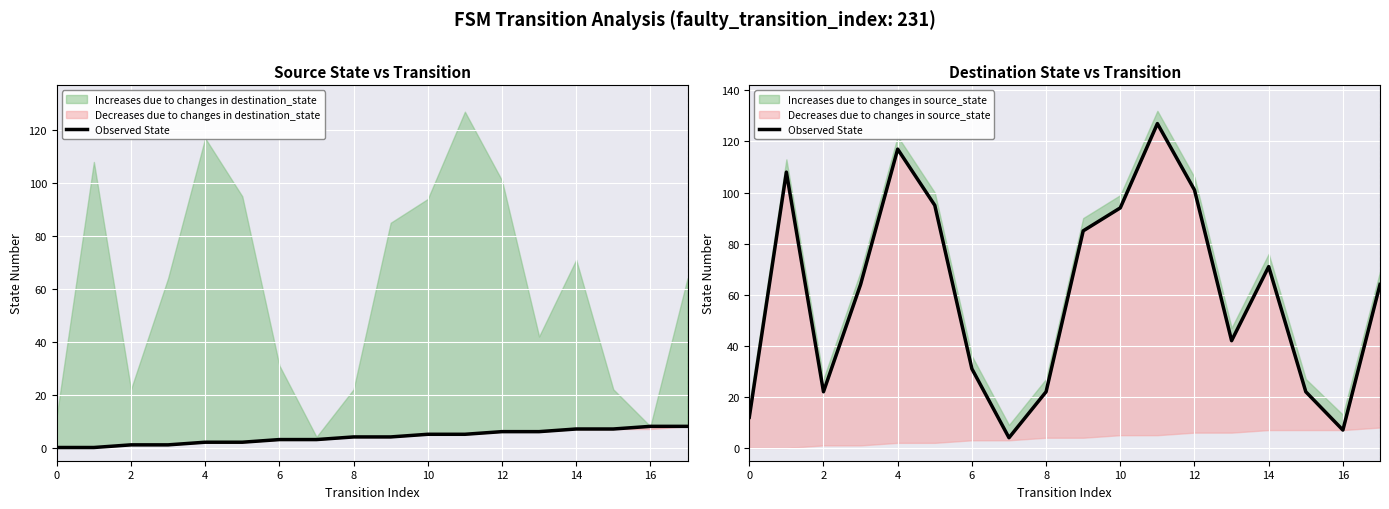

What is the maximum value shown in the chart?

127